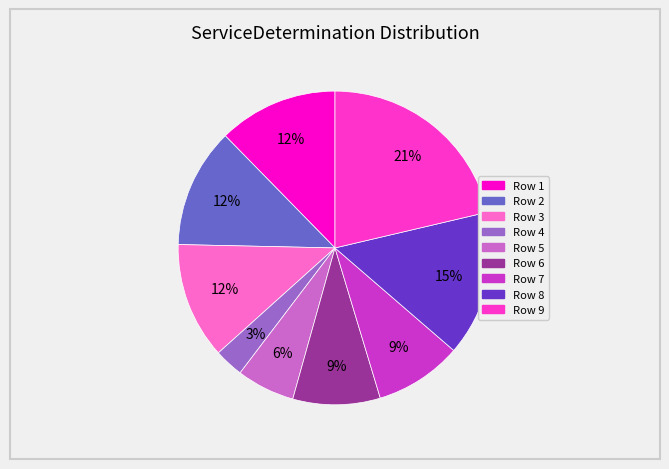

To the nearest percent, what is the average slice percentage?

11%